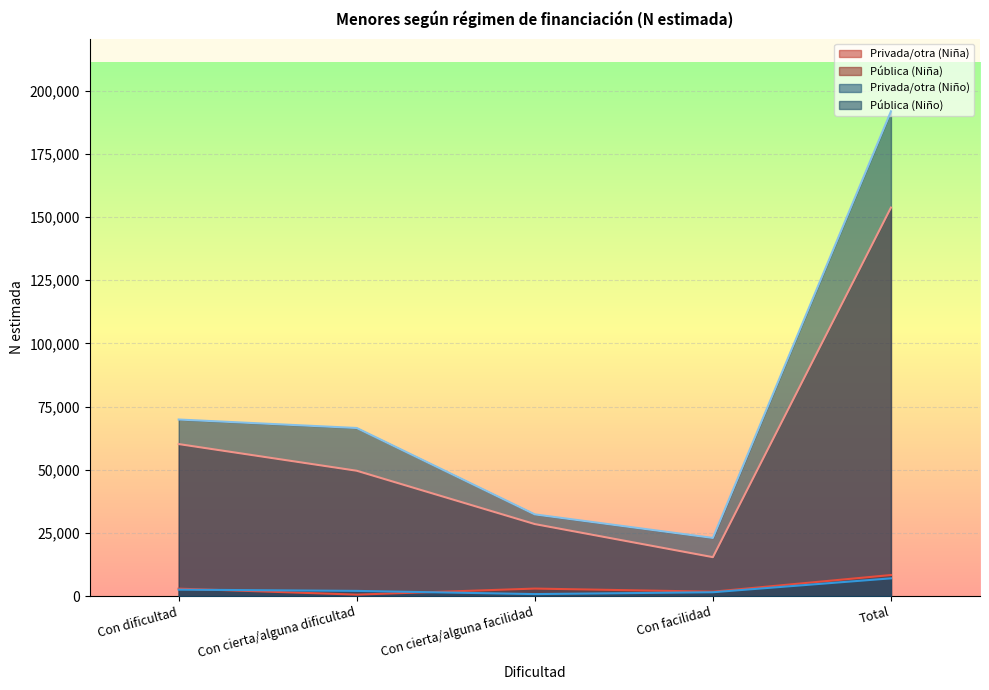

What is the sum of the Pública (Niño) values at Total and Con cierta/alguna facilidad?

224118